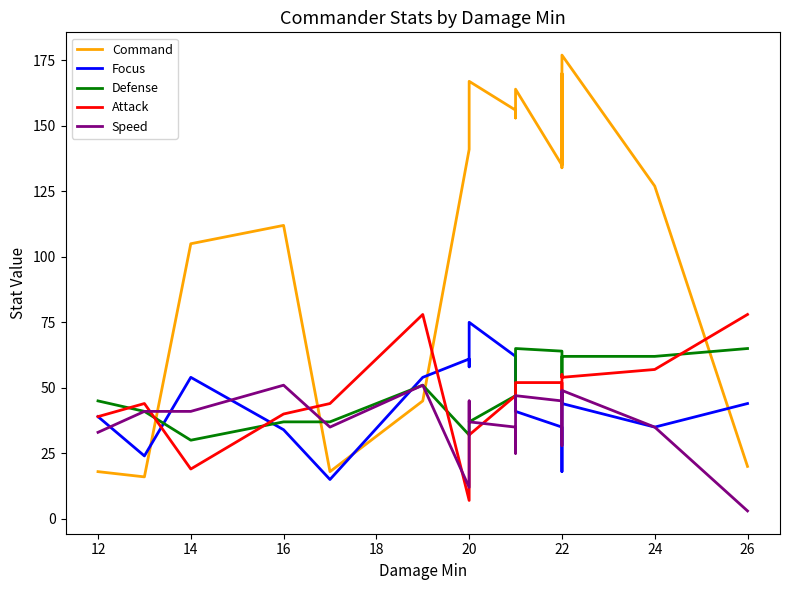

Which series has the widest spread of values?

Command